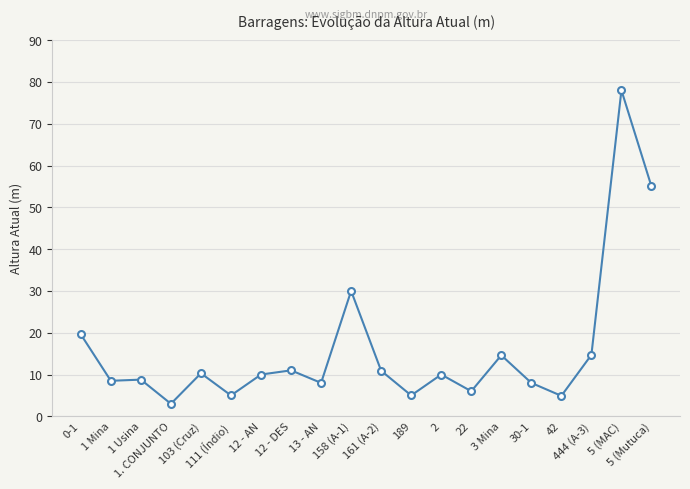

At which category does the chart reach its minimum across all series?

1. CONJUNTO